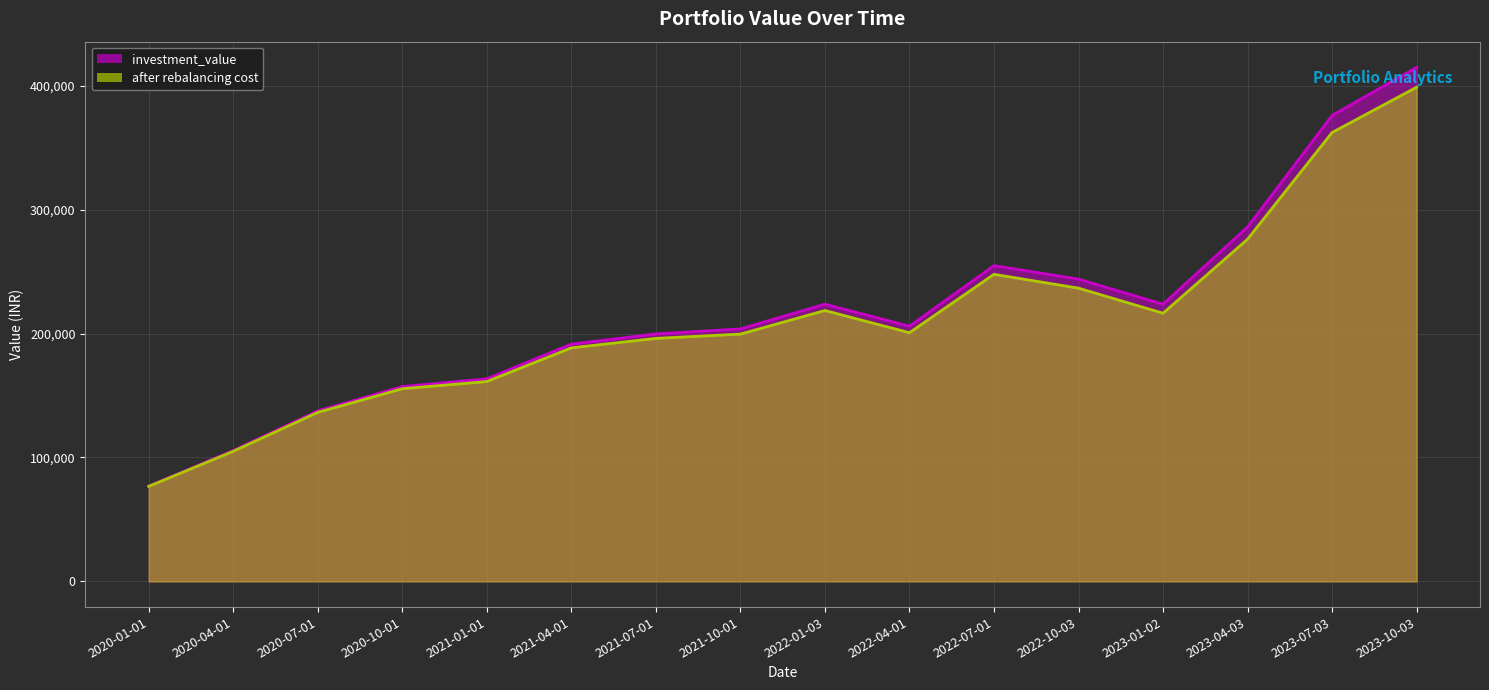

What is the difference between the maximum and second lowest values in the after rebalancing cost series?

293837.8